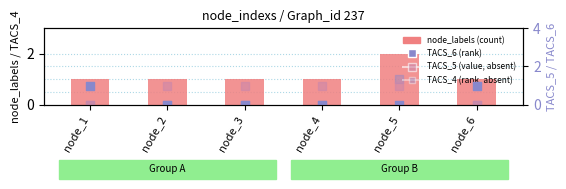

Which series has the widest spread of Y values?

node_labels